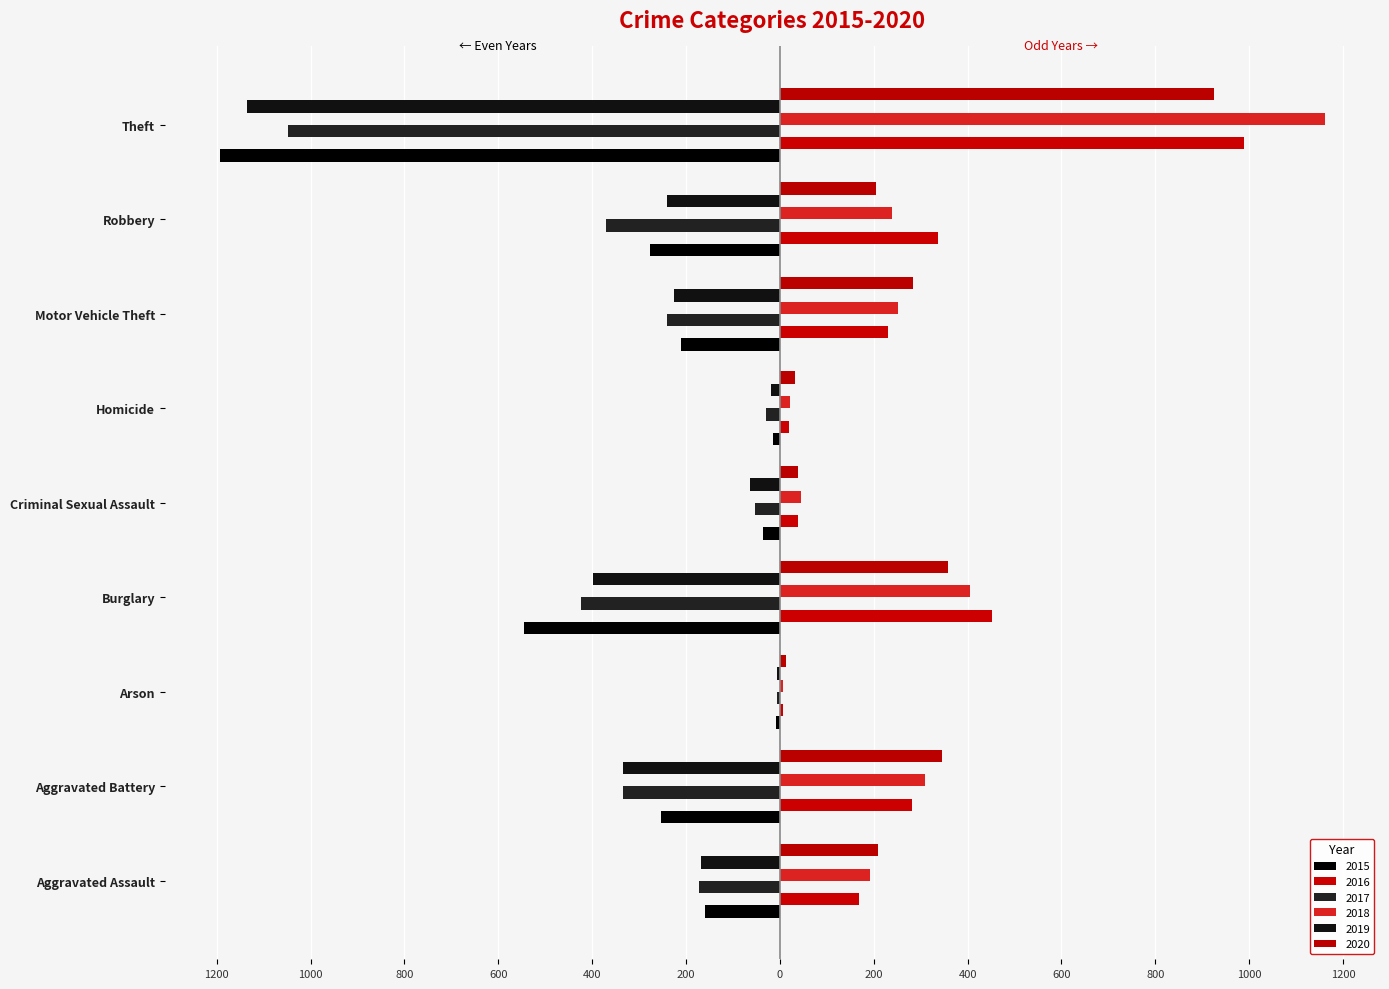

What is the value of the 2020 bar at the 6th from the left?

33